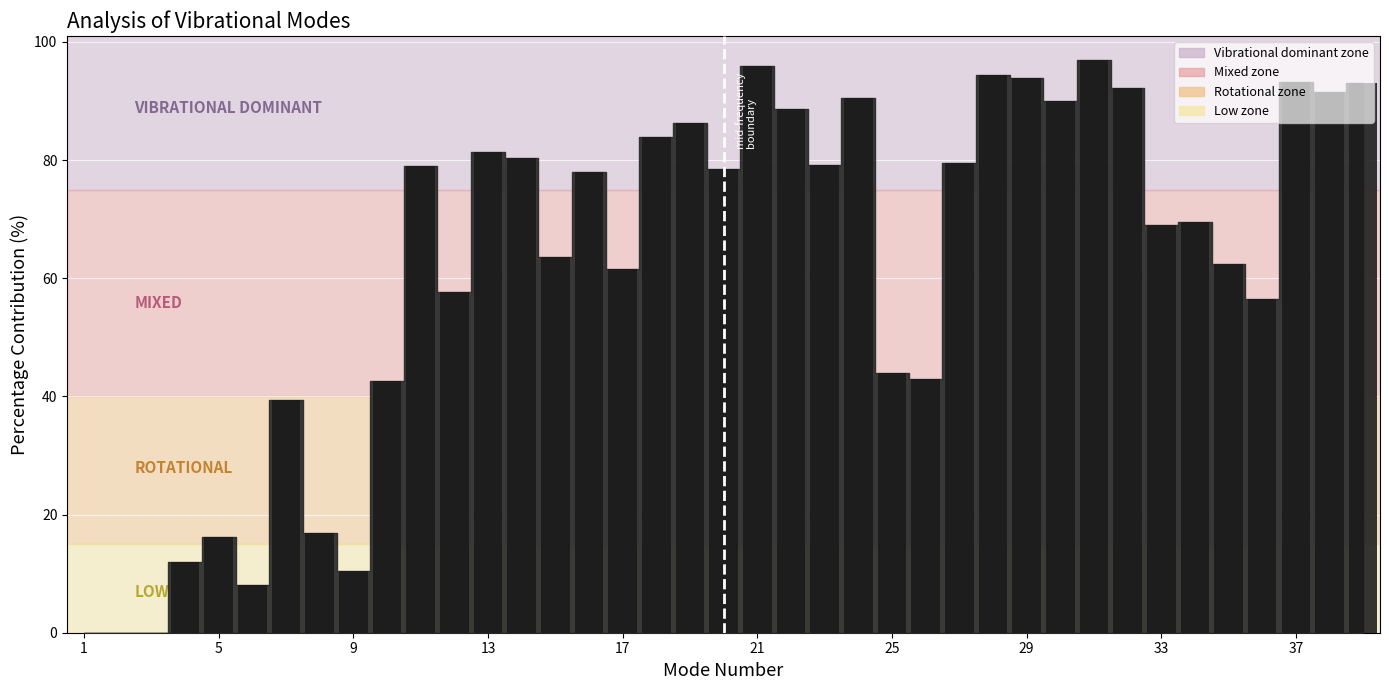

What is the greatest value displayed?

97.0